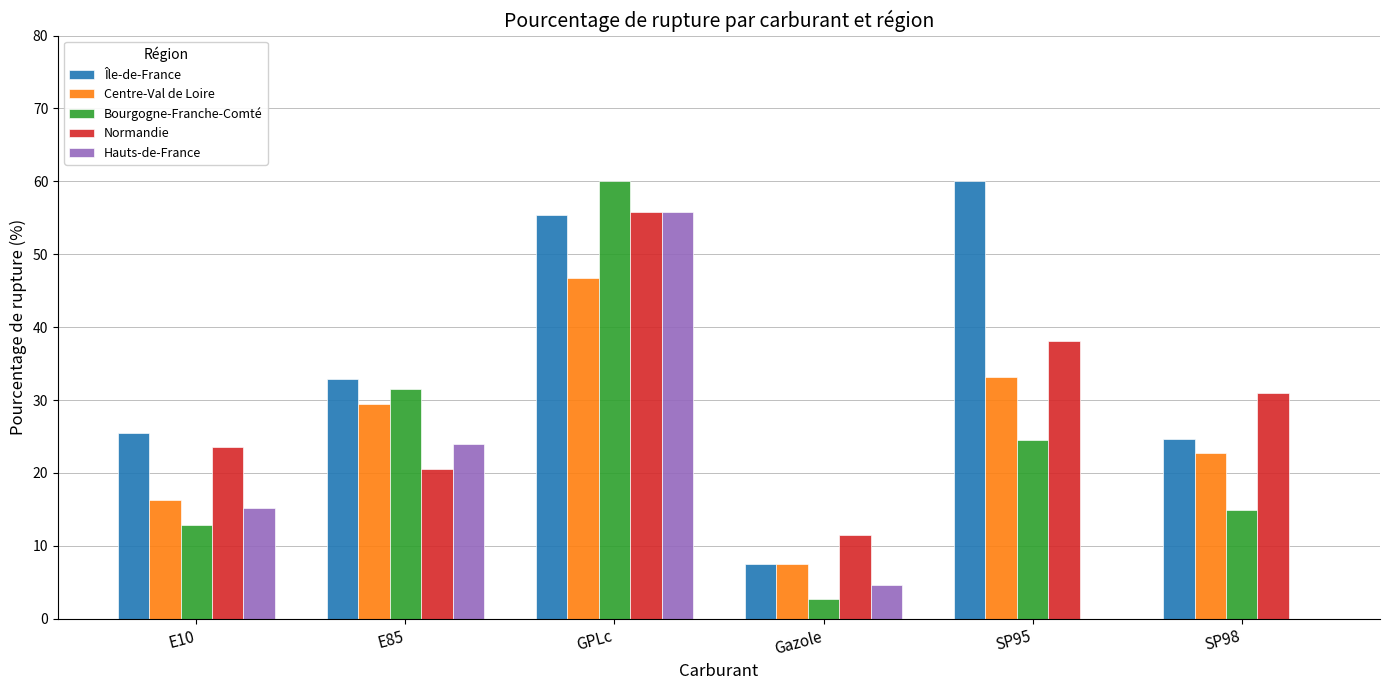

What is the difference between the Hauts-de-France values at SP98 and E85?

24.0